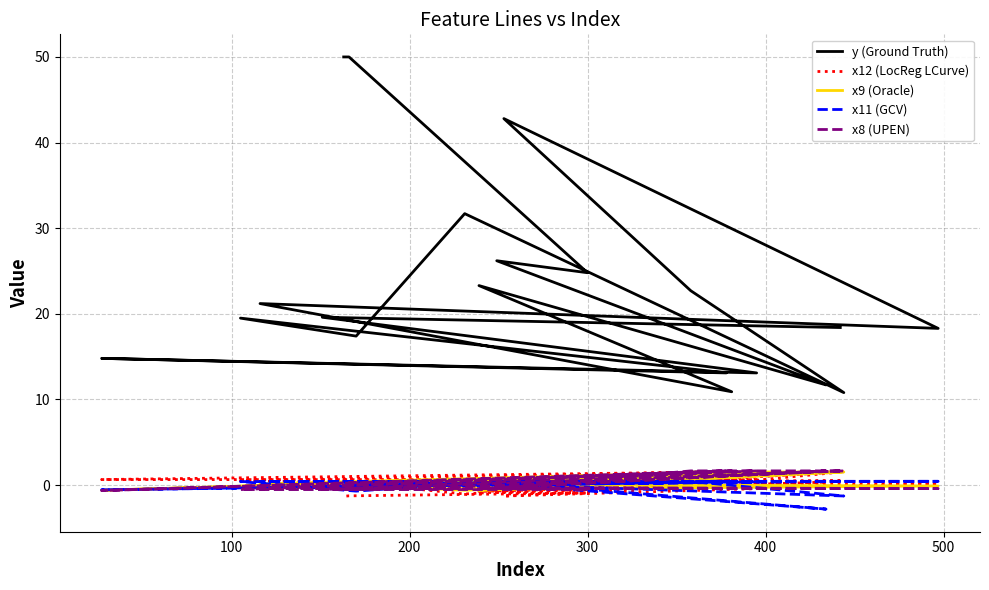

What is the highest value of the x9 (Oracle) series?

1.5